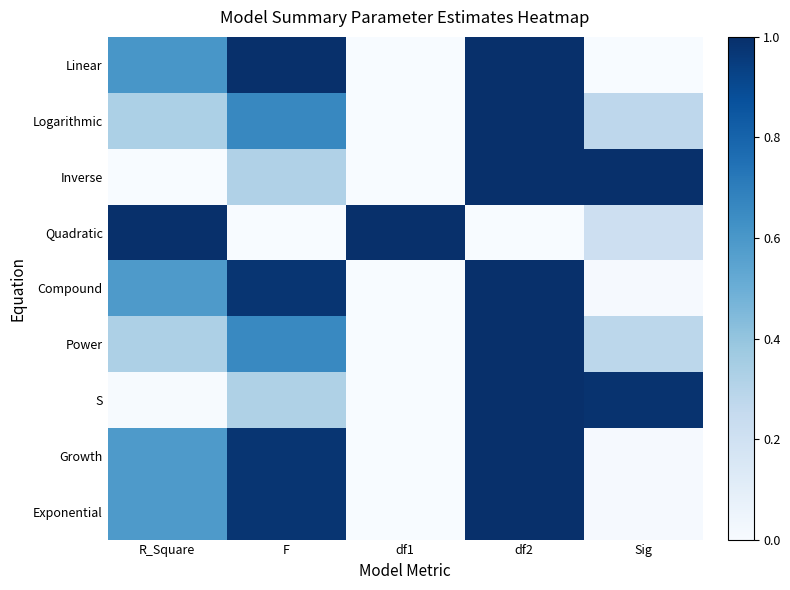

What is the greatest value displayed?

1.0